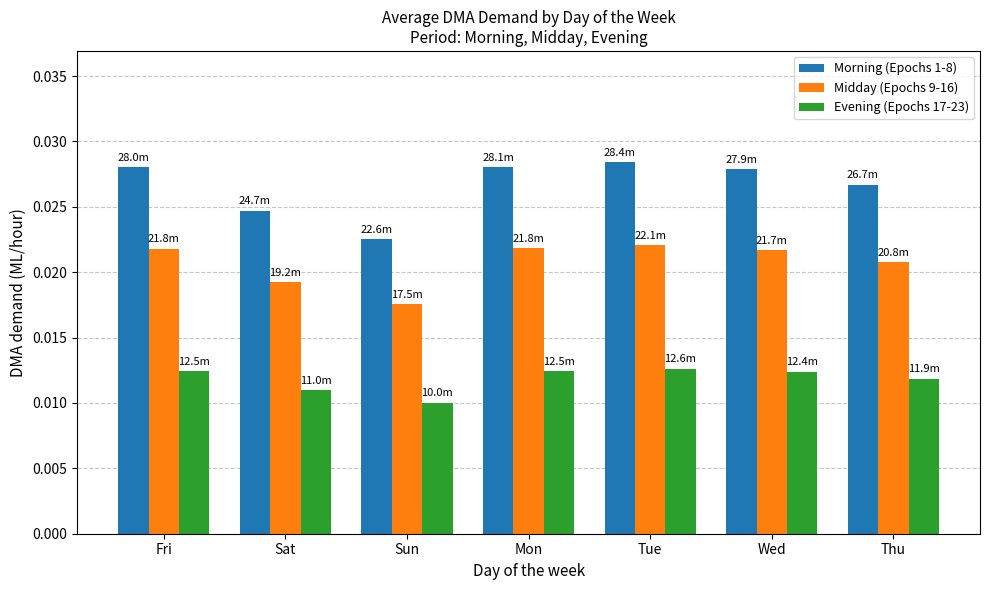

Which series has the largest total across all categories?

Morning (Epochs 1-8)